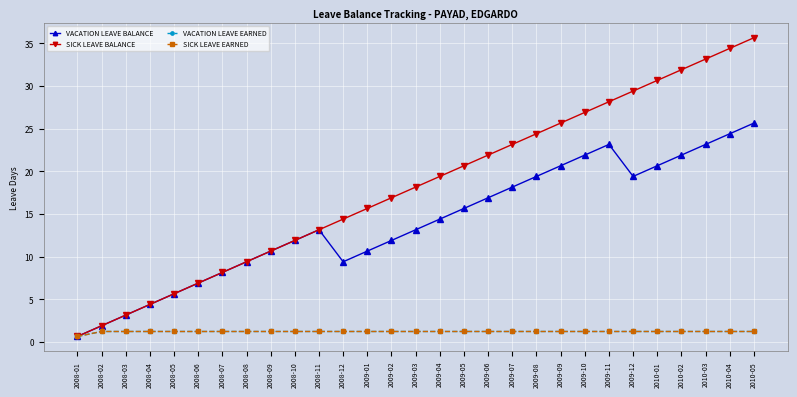

Does the chart have visible grid lines?

Yes